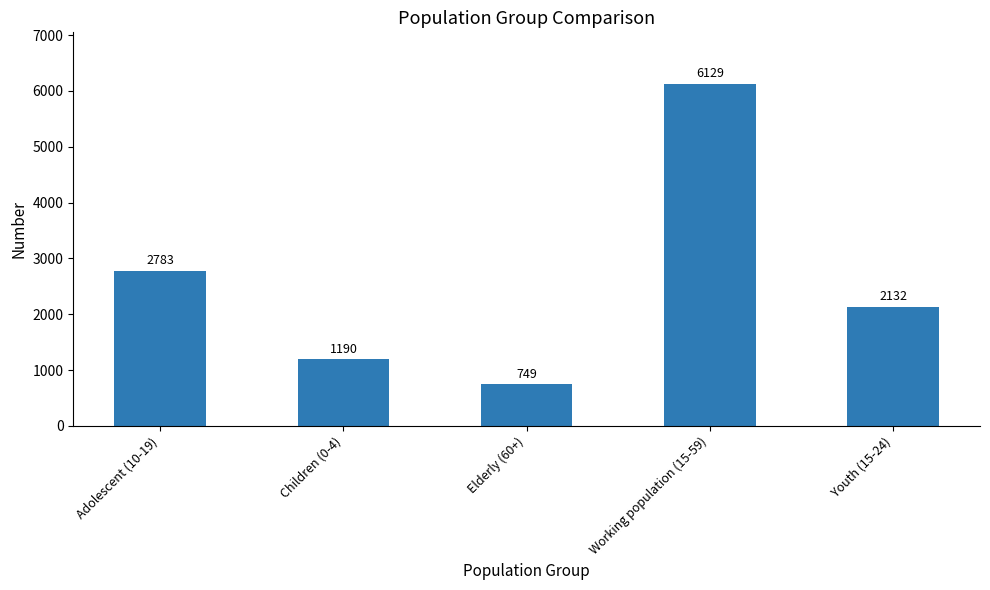

List the labels in order of value, largest first.

Working population (15-59), Adolescent (10-19), Youth (15-24), Children (0-4), Elderly (60+)